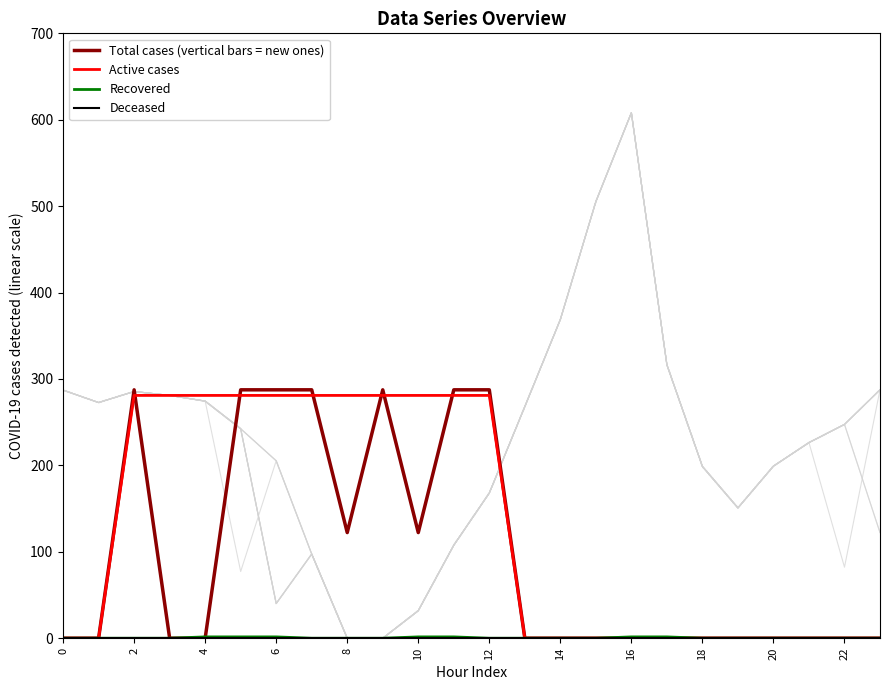

Reading right to left, transcribe all the data shown in this chart.

Total cases (vertical bars = new ones): 0.0	0.0	0.0	0.0	0.0	0.0	0.0	0.0	0.0	0.0	0.0	287.5	287.5	122.3	287.5	122.3	287.5	287.5	287.5	0.0	0.0	287.5	0.0	0.0
Active cases: 0.0	0.0	0.0	0.0	0.0	0.0	0.0	0.0	0.0	0.0	0.0	281.0	281.0	281.0	281.0	281.0	281.0	281.0	281.0	281.0	281.0	281.0	0.0	0.0
Recovered: 0.0	0.0	0.0	0.0	0.0	0.0	1.5	1.5	0.0	0.0	0.0	0.0	1.5	1.5	0.0	0.0	0.0	1.5	1.5	1.5	0.0	0.0	0.0	0.0
Deceased: 0.0	0.0	0.0	0.0	0.0	0.0	0.0	0.0	0.0	0.0	0.0	0.0	0.0	0.0	0.0	0.0	0.0	0.0	0.0	0.0	0.0	0.0	0.0	0.0